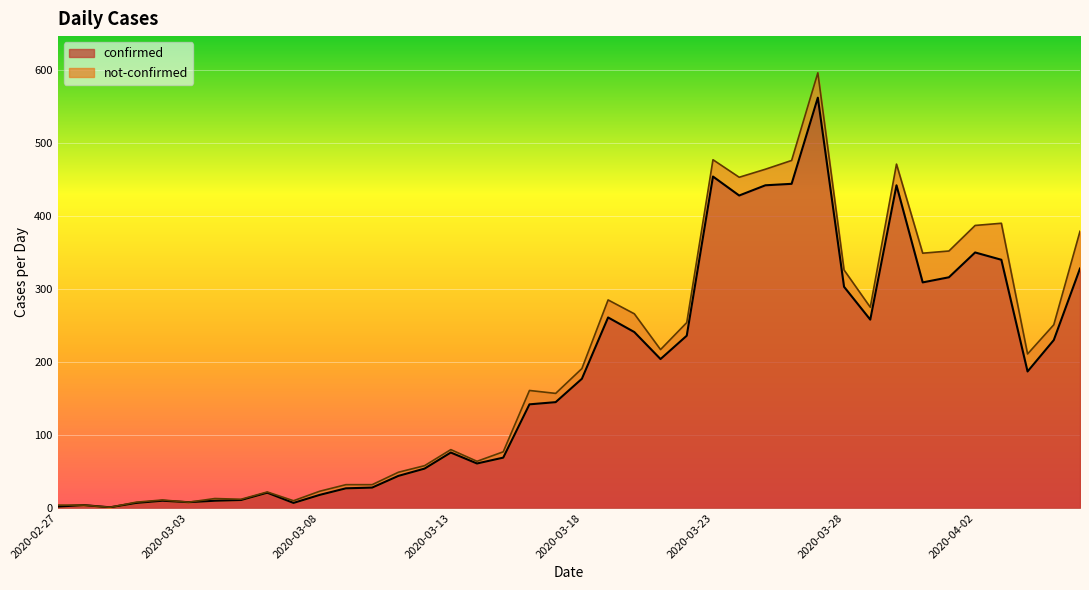

Is it true that the value at 2020-04-01 is 208?

False